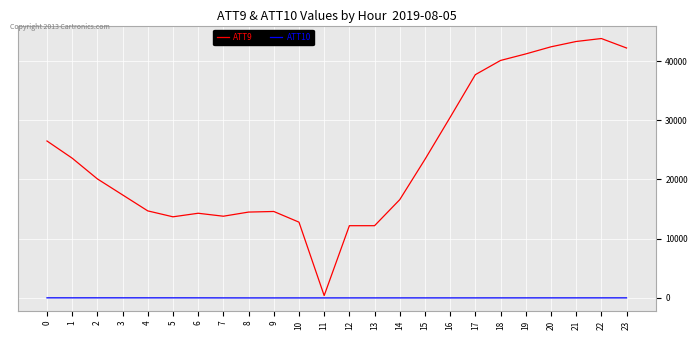

List the series in order of their overall mean, lowest first.

ATT10, ATT9